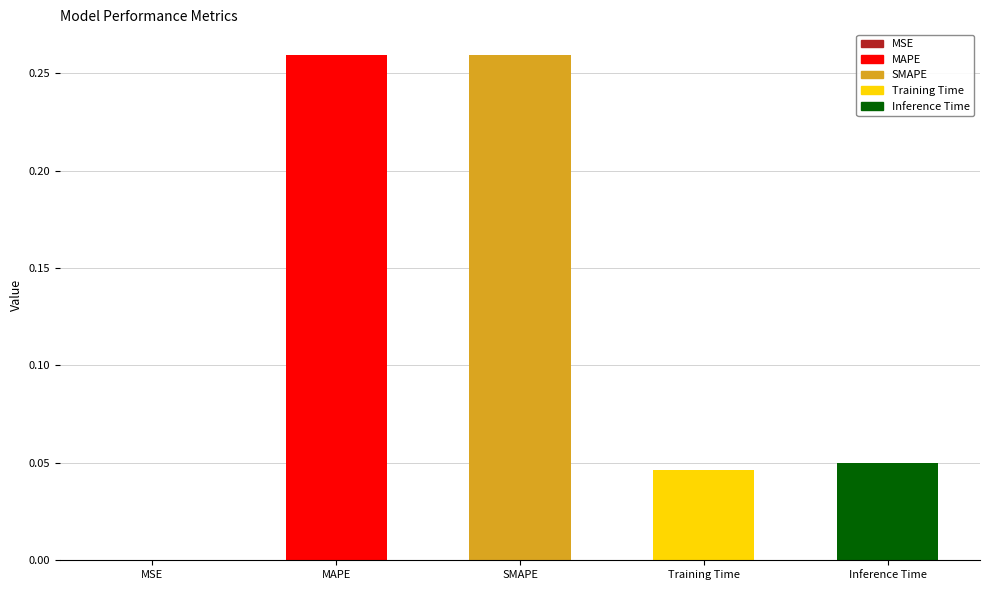

Between Inference Time and SMAPE, which is larger?

SMAPE